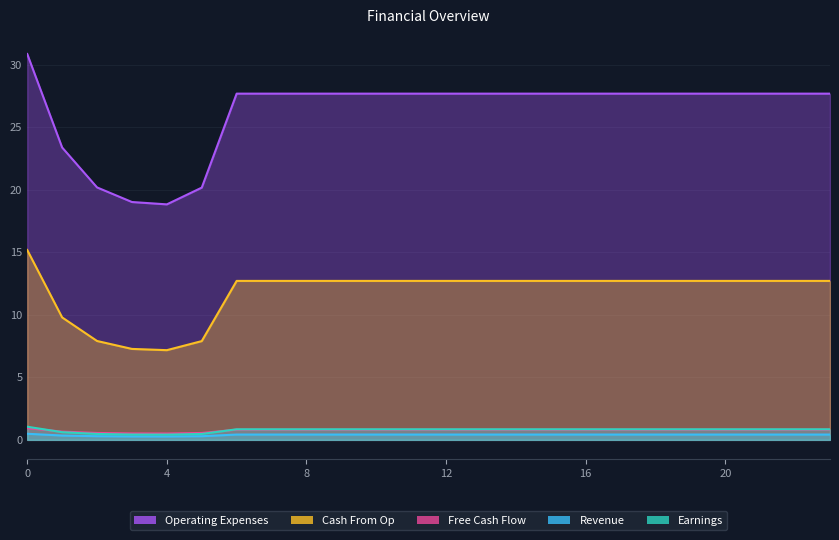

How many values in the Cash From Op series exceed 12?

19